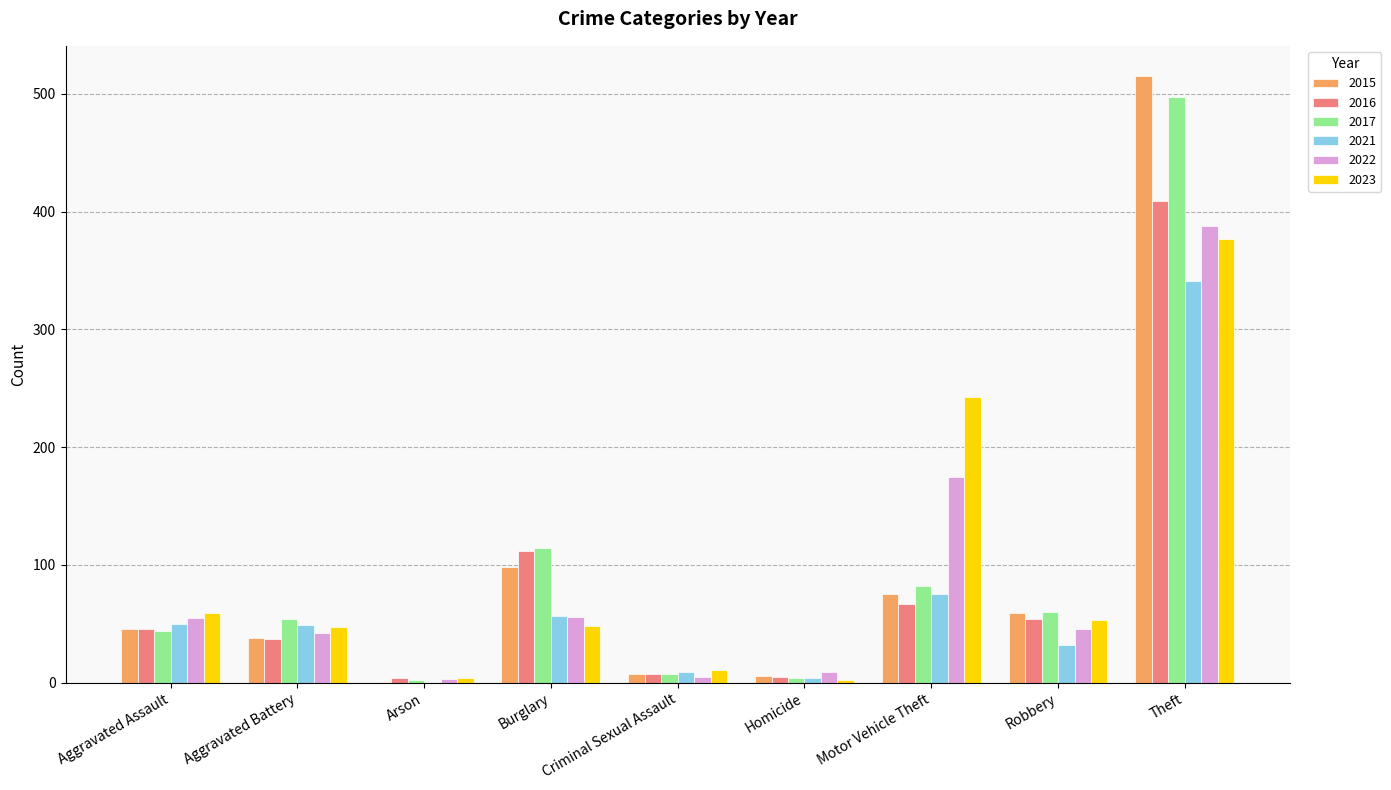

How many categories are shown in the chart?

9